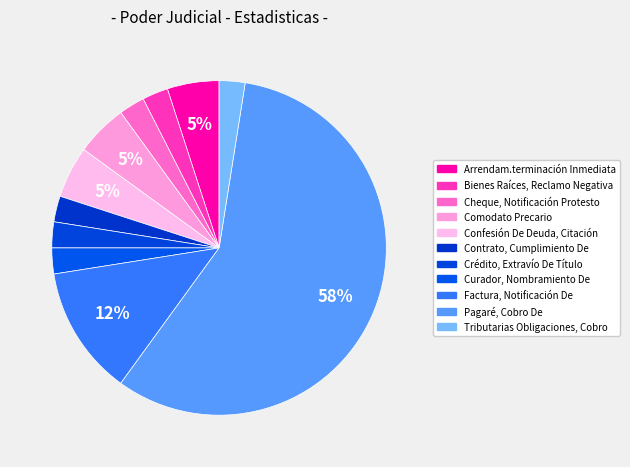

Is the sum of Tributarias Obligaciones, Cobro and Factura, Notificación De greater than half?

No